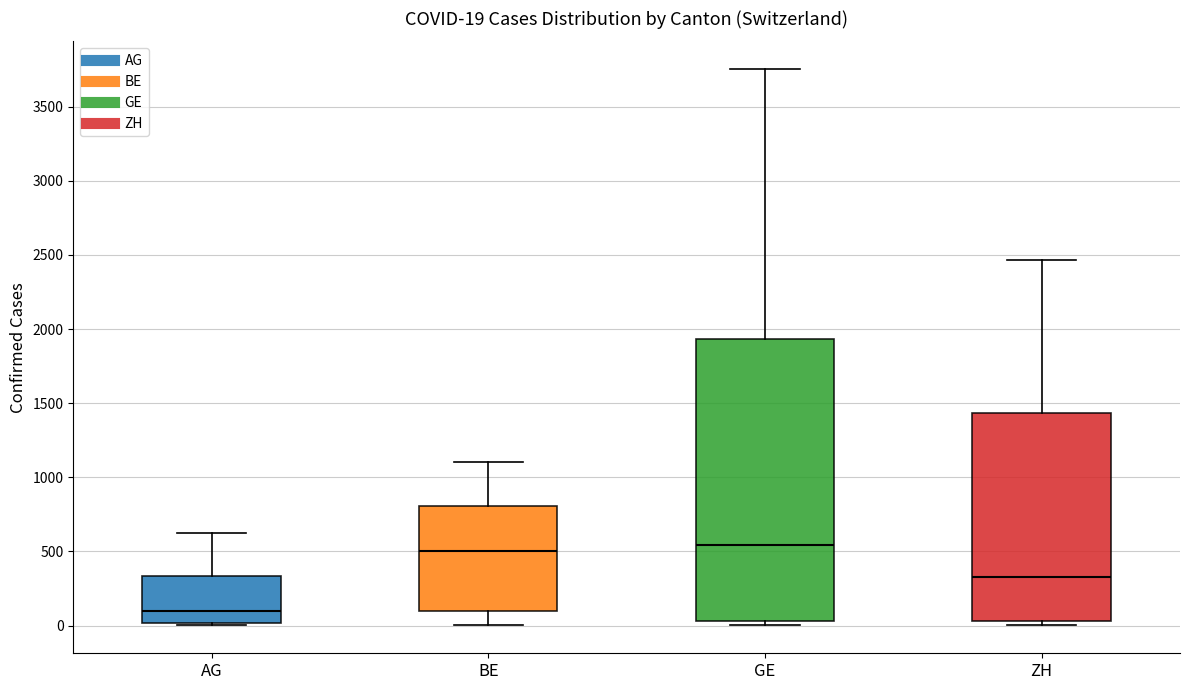

Comparing the boxes themselves (not the whiskers), which one is the tallest?

GE